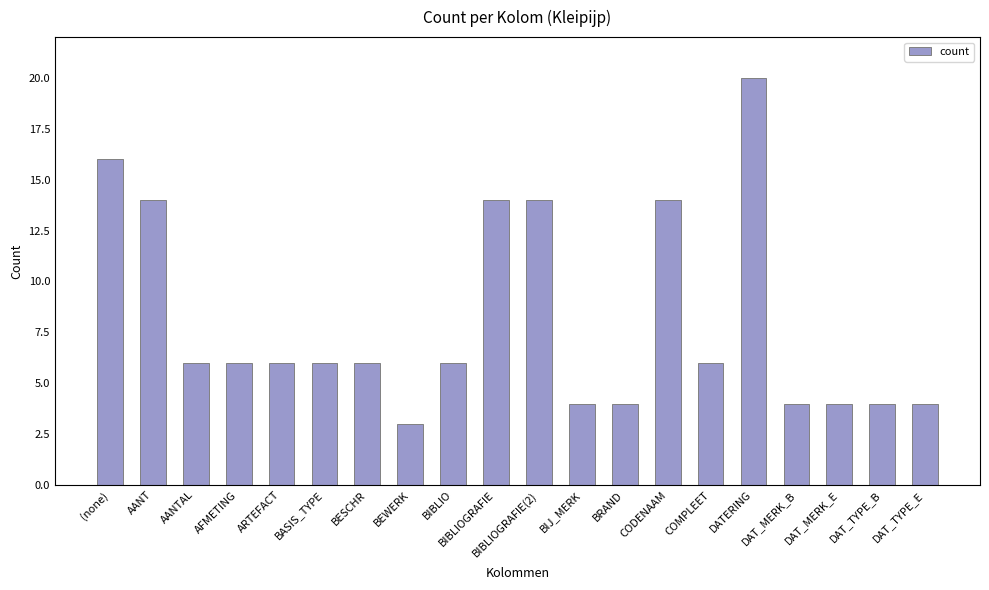

What is the difference between the maximum and minimum values?

17